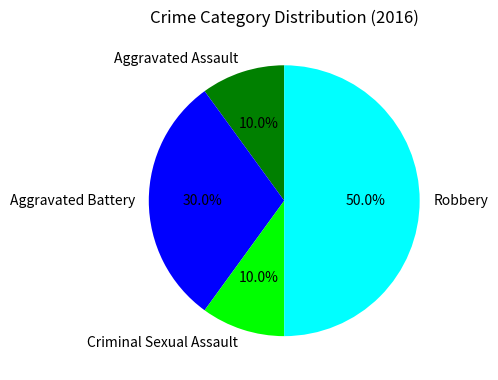

To the nearest percent, what is the difference between the Robbery and Aggravated Assault slice percentages?

40%